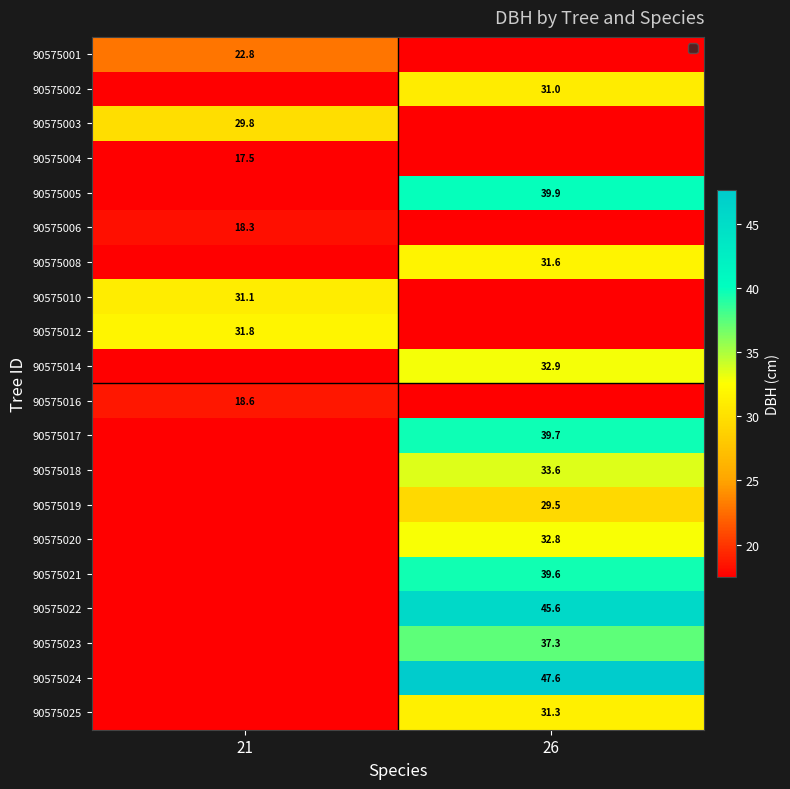

How many categories are shown in the chart?

2